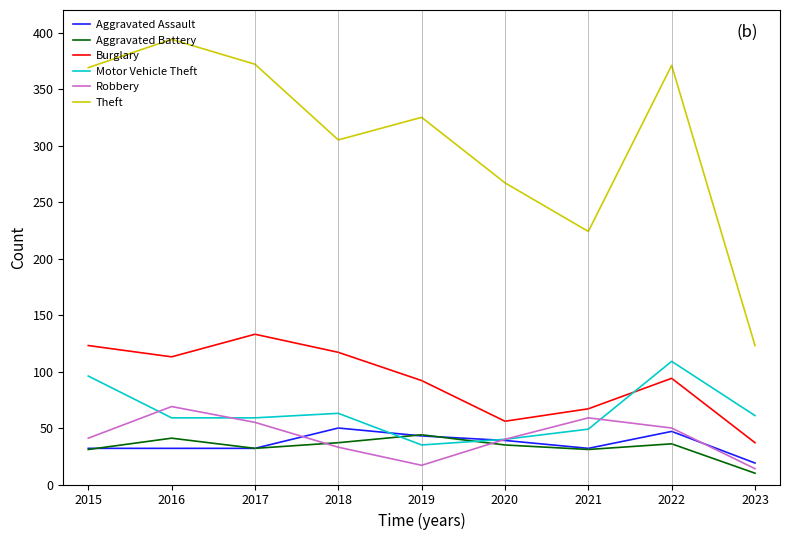

Is the value of Burglary at 2021 greater than the value of Theft at 2016?

No